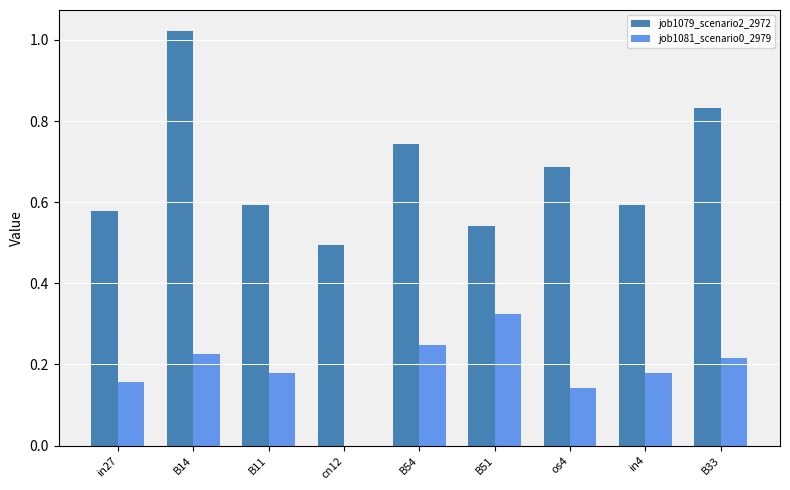

What is the sum of all job1079_scenario2_2972 values?

6.1